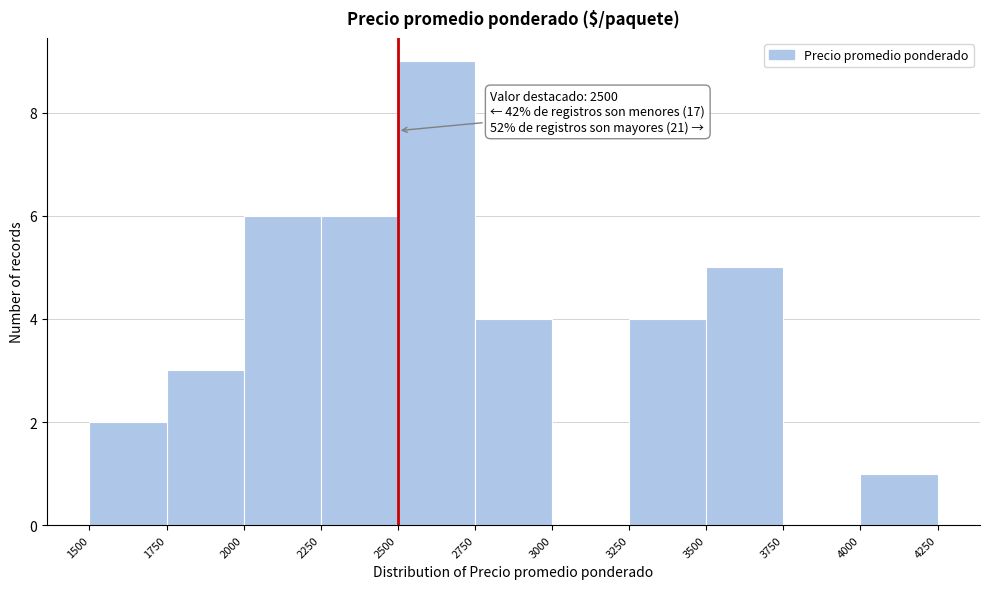

Over which range of the x-axis is the bar tallest?

2500 to 2750